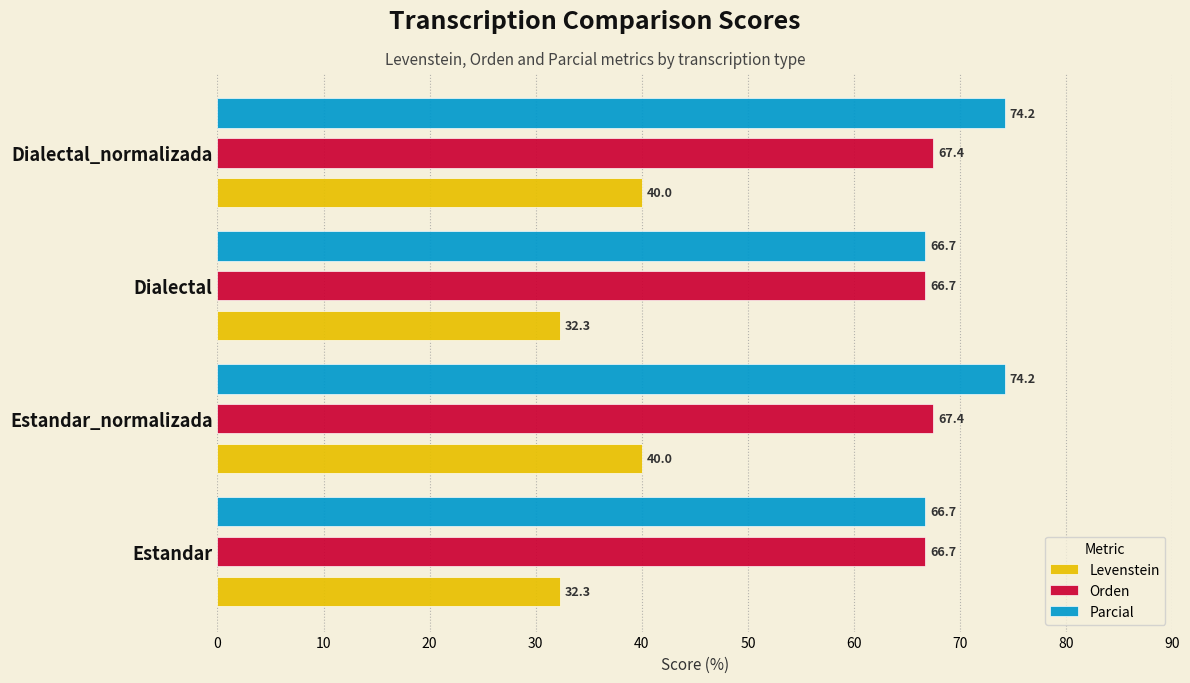

Rank the series by their maximum value, from highest to lowest.

Parcial, Orden, Levenstein